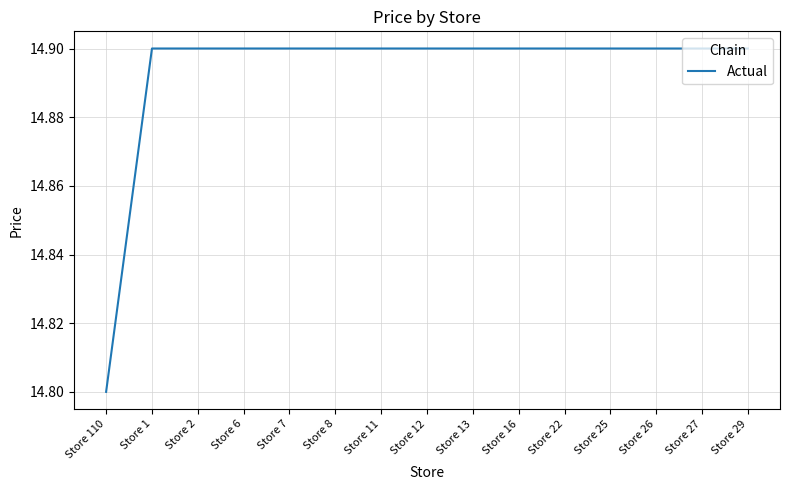

Reading left to right, transcribe all the data shown in this chart.

Store 110=14.8	Store 1=14.9	Store 2=14.9	Store 6=14.9	Store 7=14.9	Store 8=14.9	Store 11=14.9	Store 12=14.9	Store 13=14.9	Store 16=14.9	Store 22=14.9	Store 25=14.9	Store 26=14.9	Store 27=14.9	Store 29=14.9